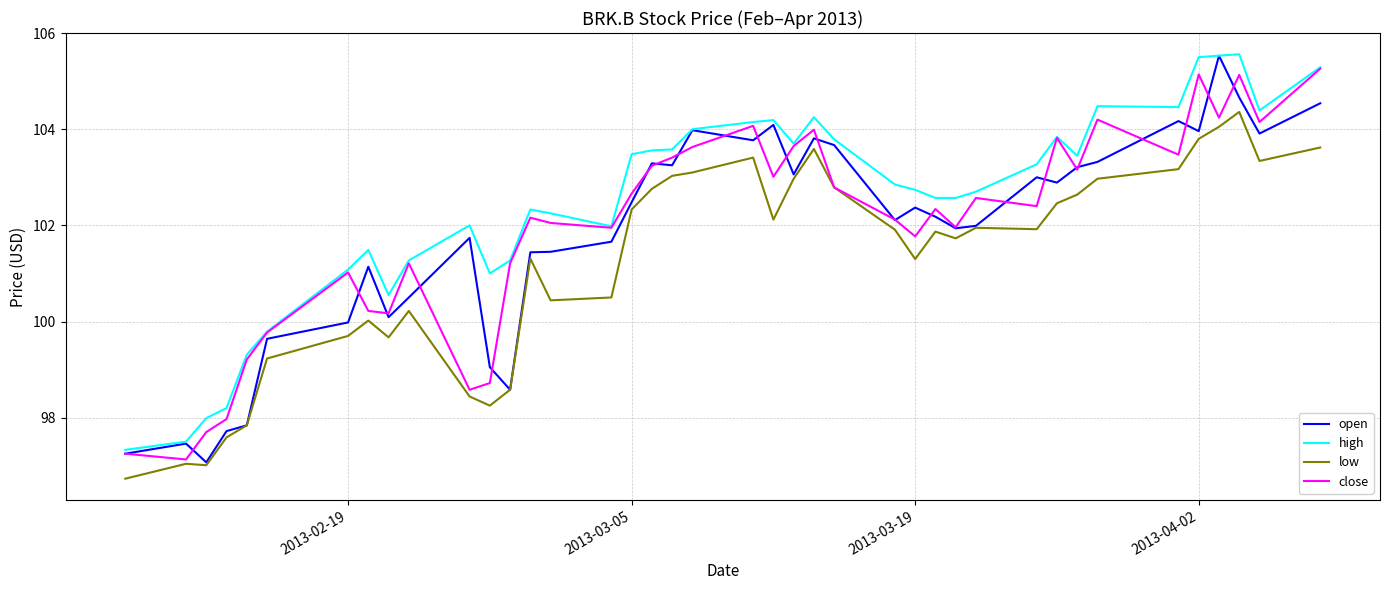

How many categories are shown in the chart?

40